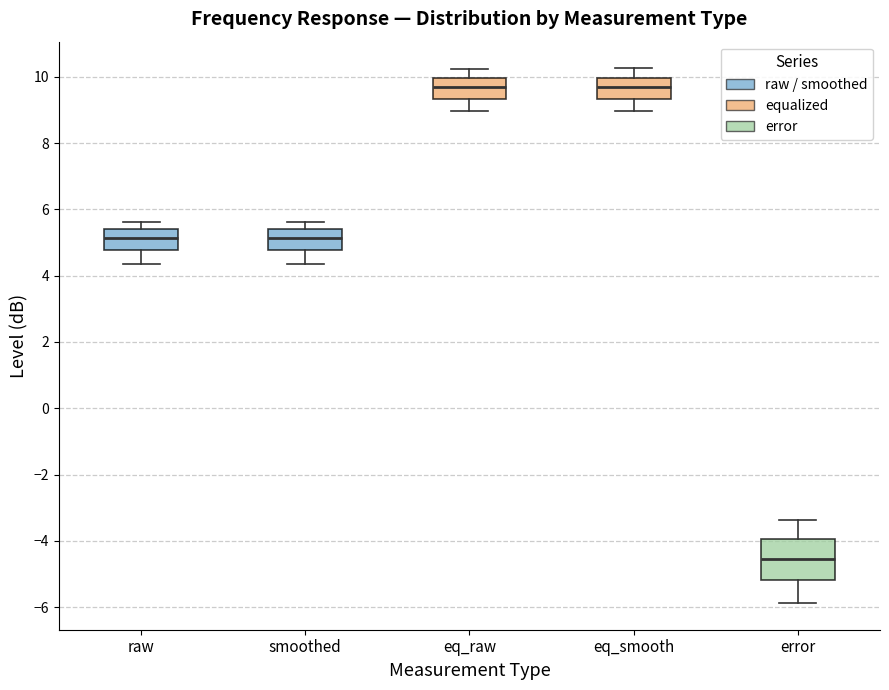

Reading left to right, transcribe this box plot: for each box, give where its median line is, the range the box spans, and where its two whiskers end, as read against the y-axis. The values are not printed on the chart, so give them approximately, as read against the axis.

raw: median 5.2, box 4.8 to 5.4, whiskers 4.4 to 5.6
smoothed: median 5.2, box 4.8 to 5.4, whiskers 4.4 to 5.6
eq_raw: median 9.6, box 9.4 to 10.0, whiskers 9.0 to 10.2
eq_smooth: median 9.6, box 9.4 to 10.0, whiskers 9.0 to 10.2
error: median -4.6, box -5.2 to -4.0, whiskers -5.8 to -3.4